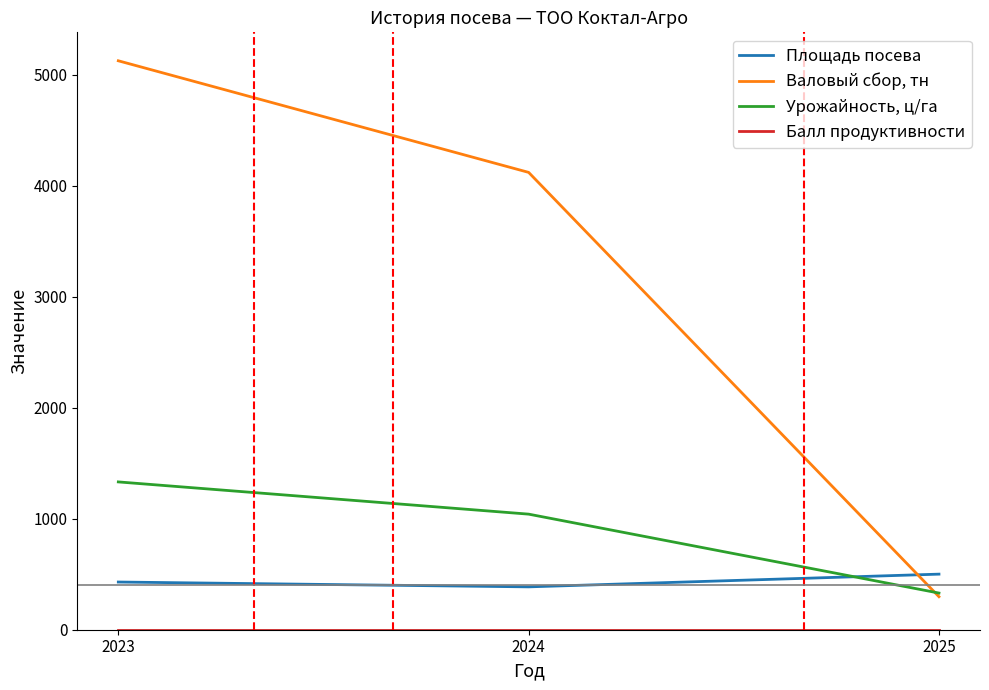

What is the spread (max minus min) of values at 2025?

500.8